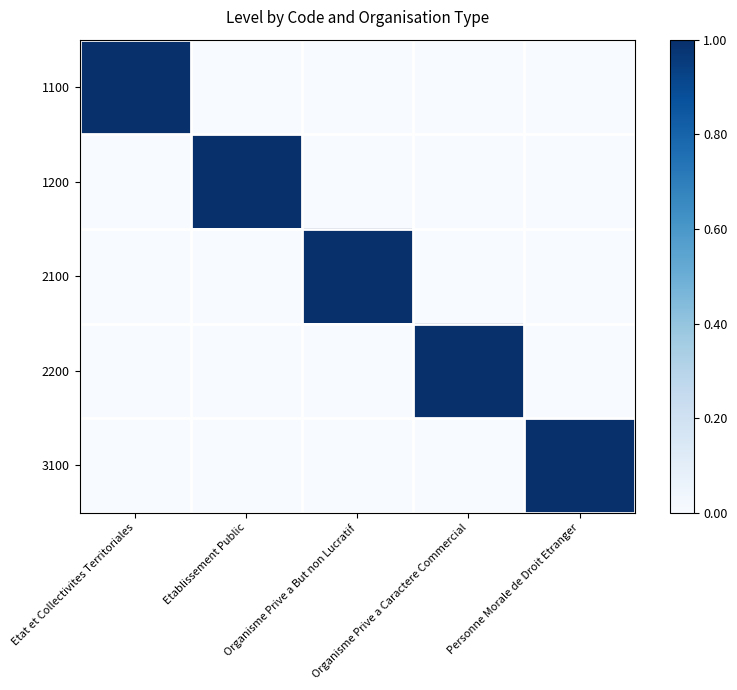

How many series are shown in this chart?

5